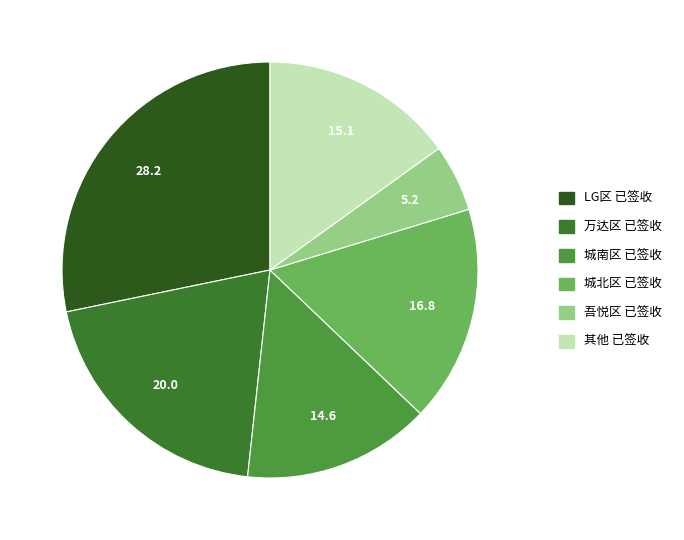

Is there a majority slice in this chart?

No